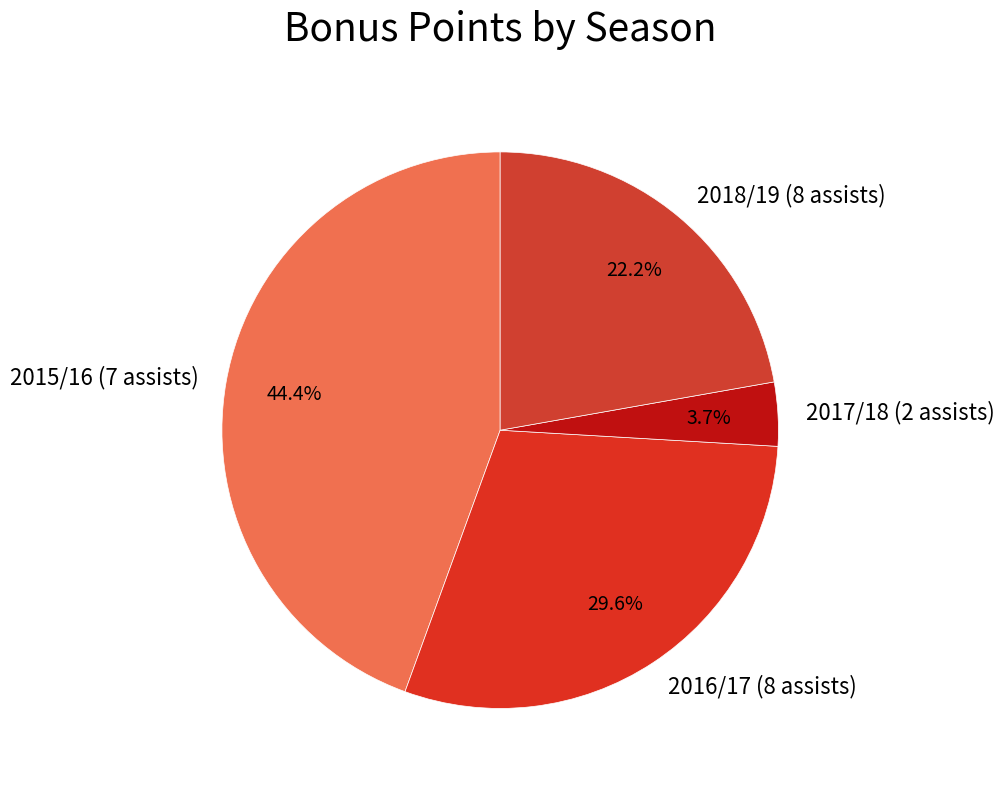

Is there a majority slice in this chart?

No